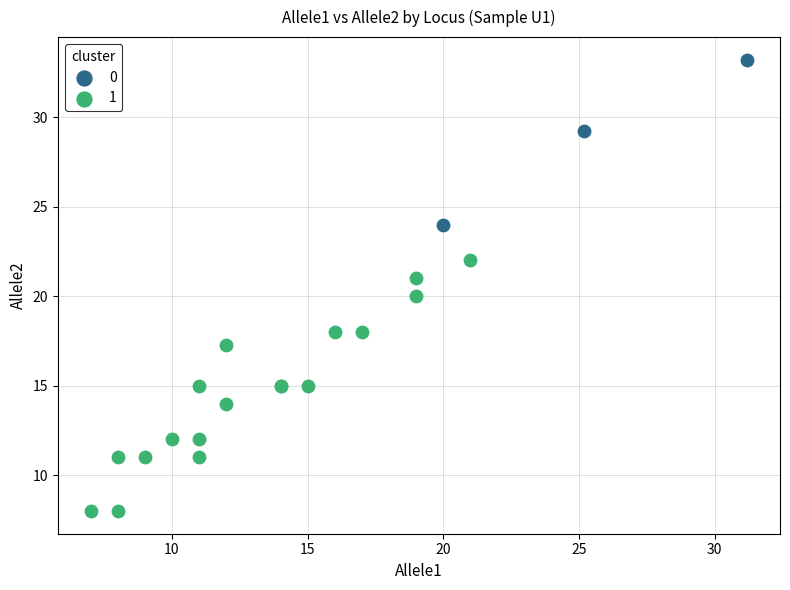

What are all the series names shown in the legend?

0, 1